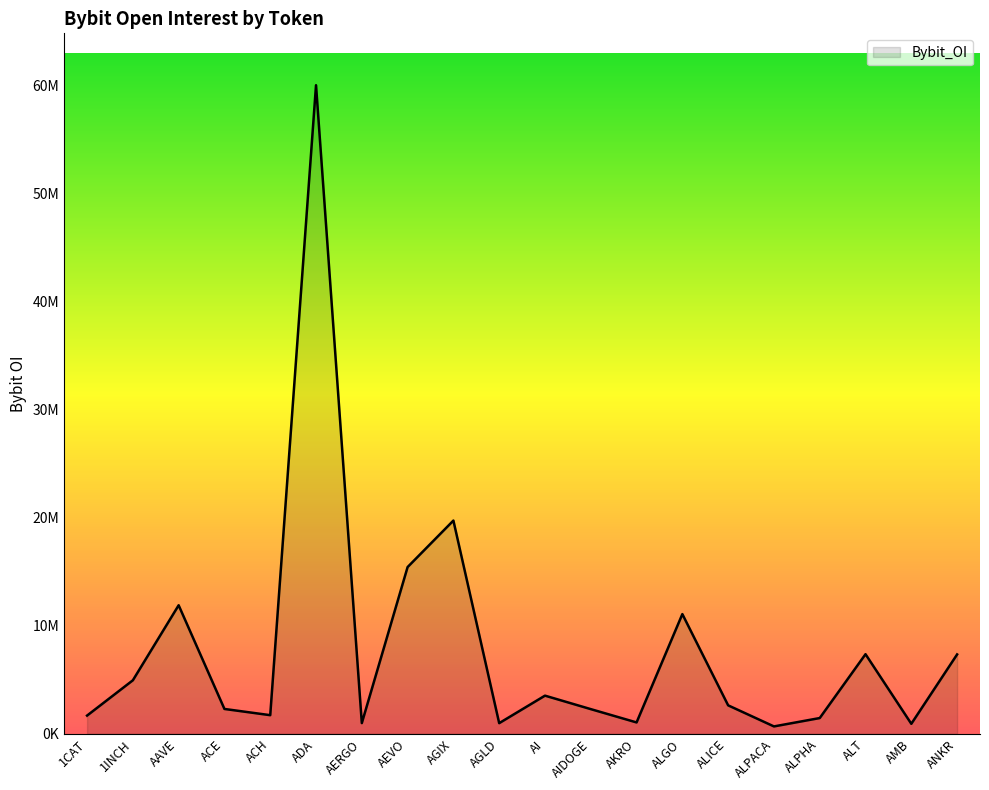

The value at ALGO is 11082179. True or false?

True